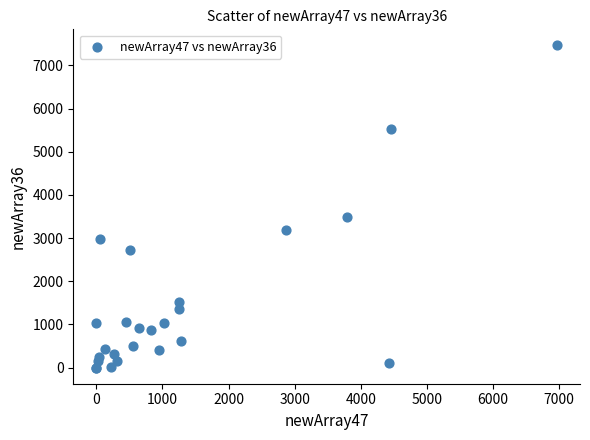

What Y value in the scatter plot is closest to 3731?

3480.3